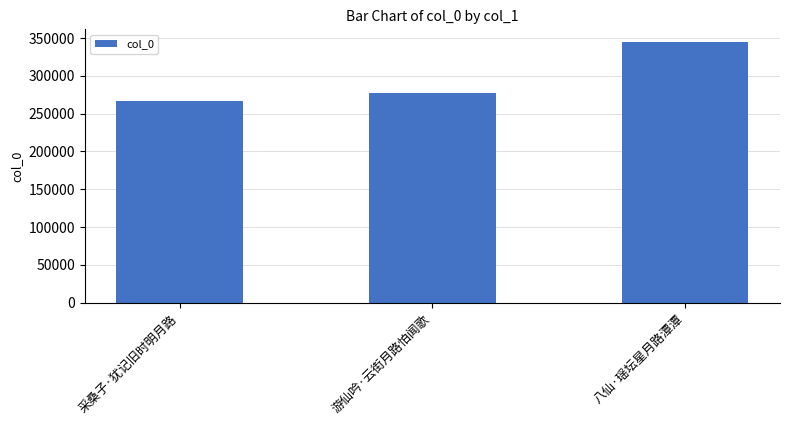

How many bars are there in total?

3